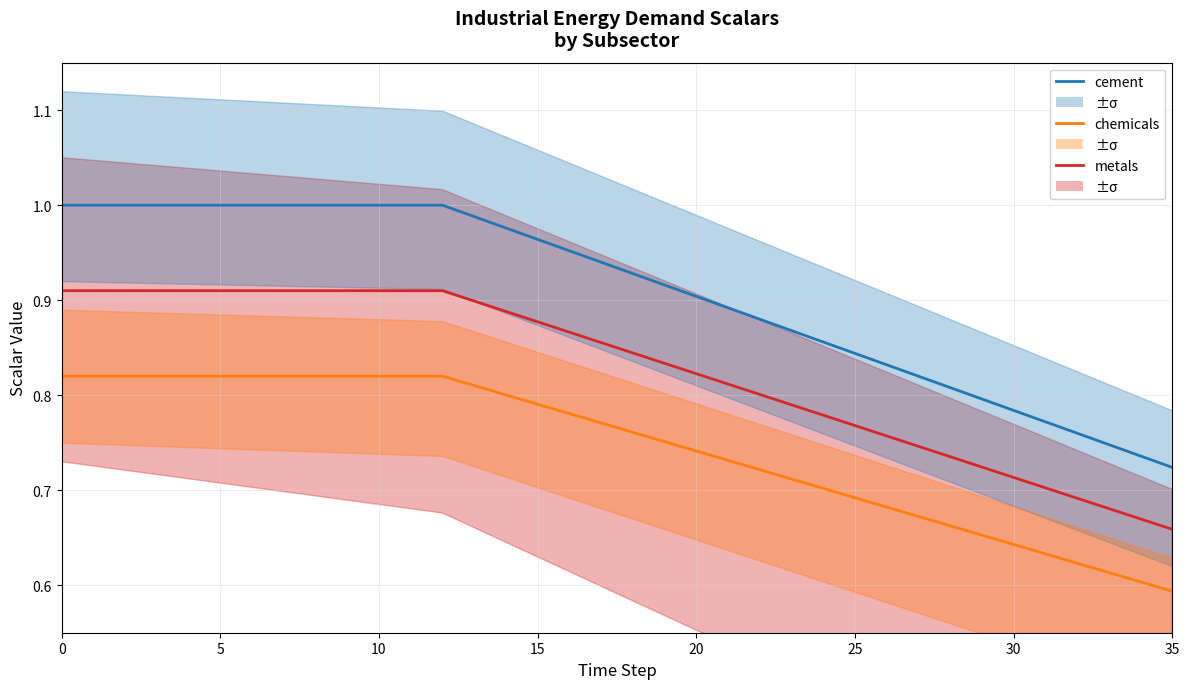

How many series are shown in this chart?

3